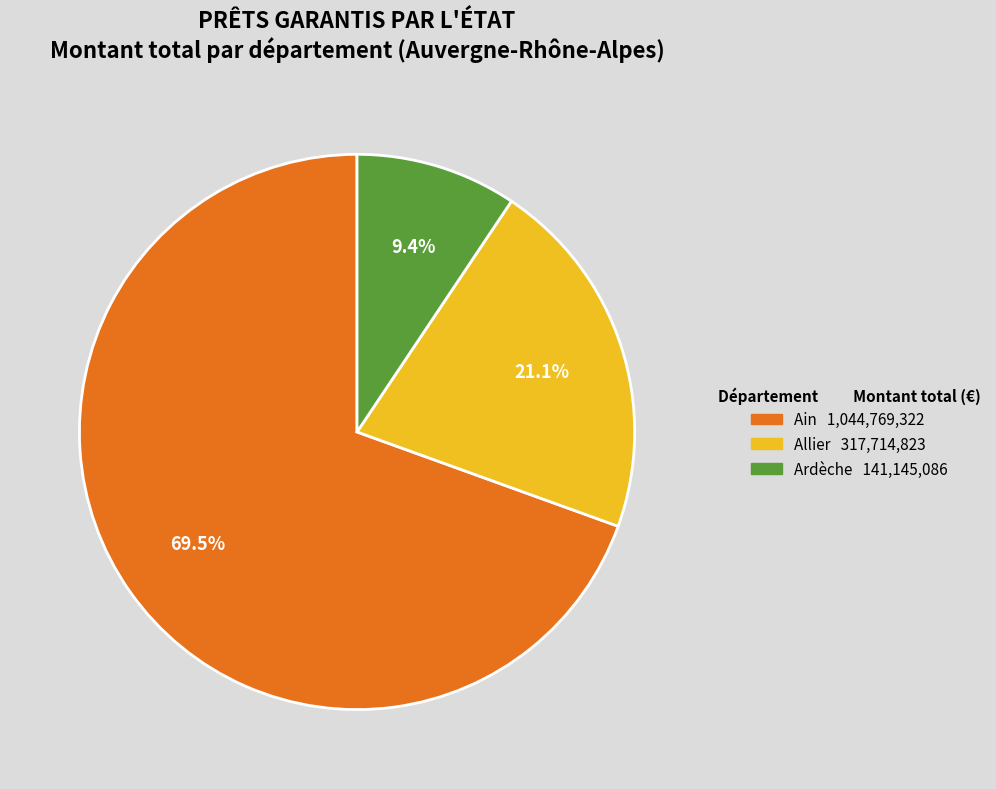

Is there any slice that represents more than half of the pie?

Yes